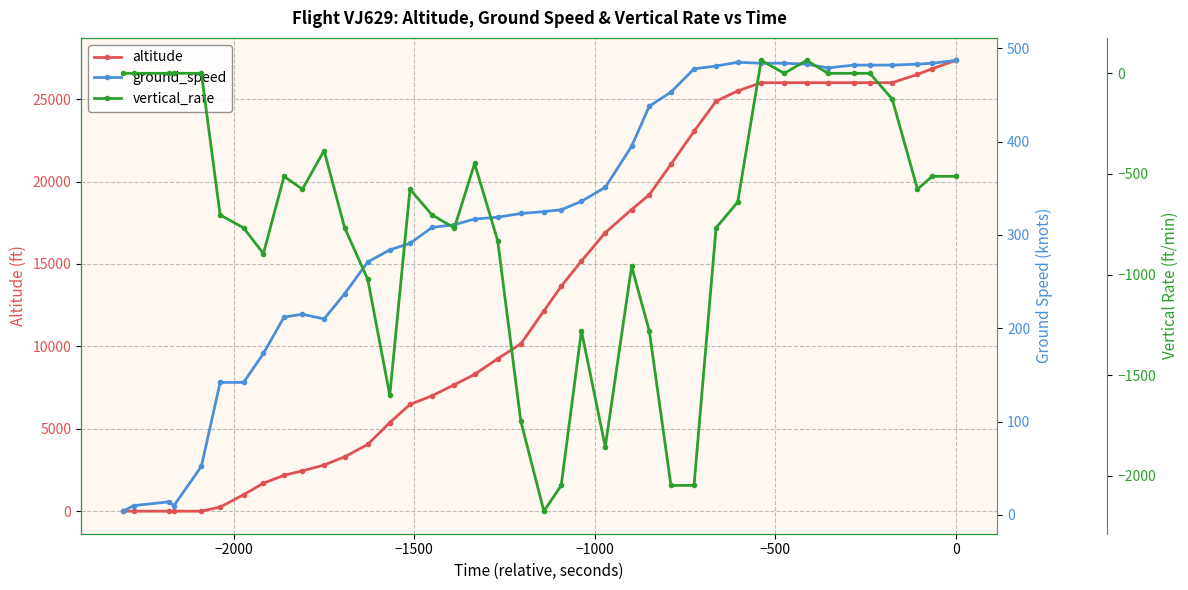

Is the value of altitude at 19 greater than the value of vertical_rate at 26?

Yes